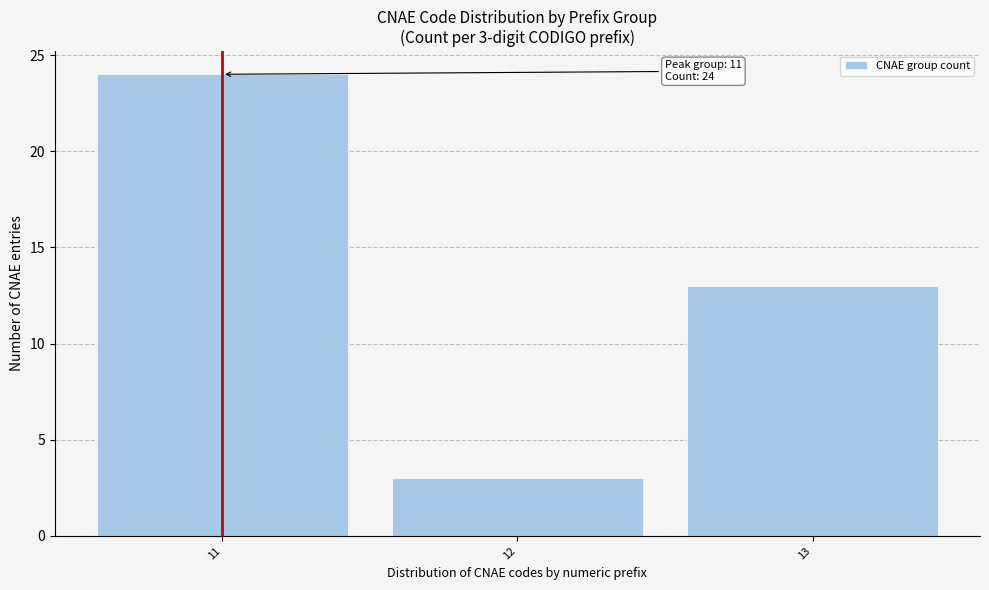

Reading left to right, transcribe all the data shown in this chart.

24	3	13